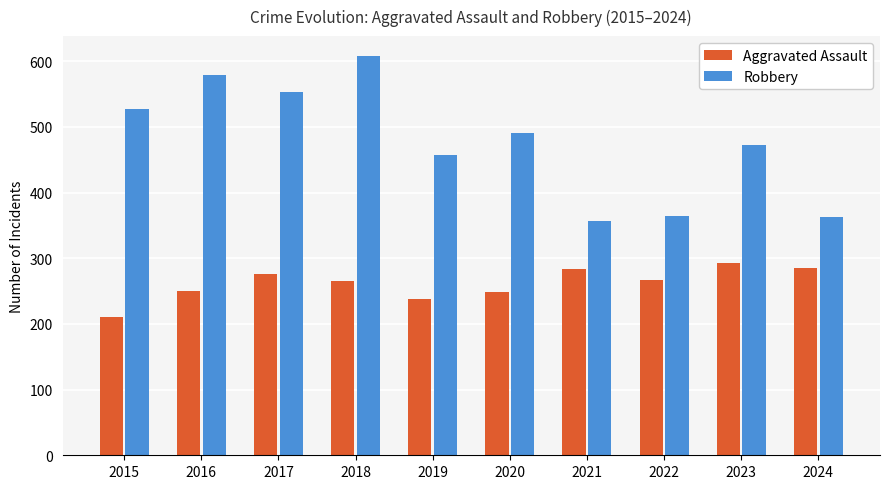

What is the sum of all Aggravated Assault values?

2617